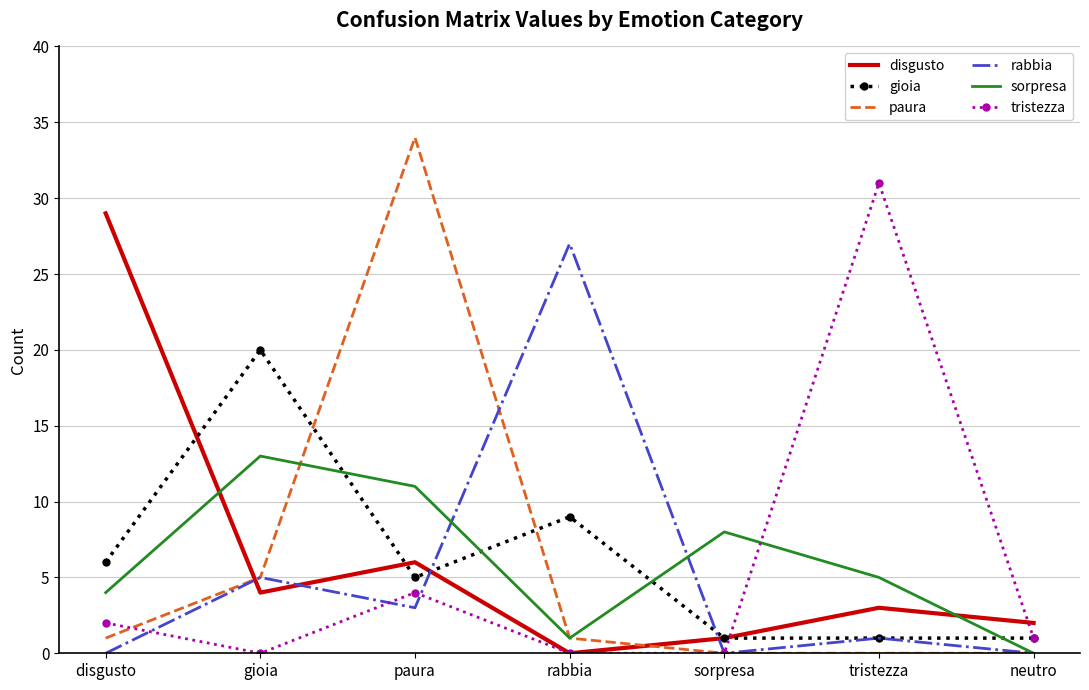

What position from the right is rabbia?

4